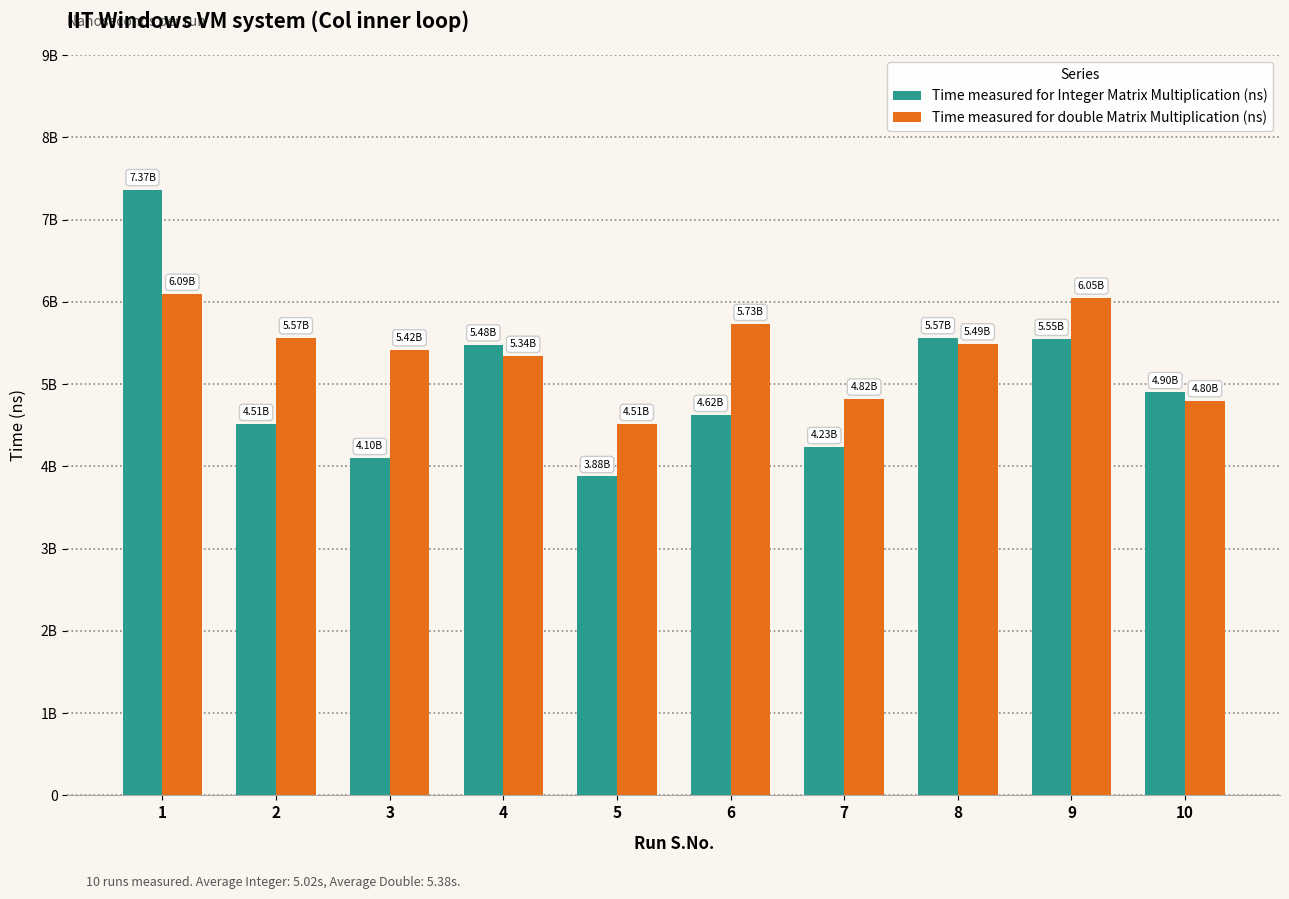

What is the sum of the Time measured for Integer Matrix Multiplication (ns) values at 10 and 8?

10464987801